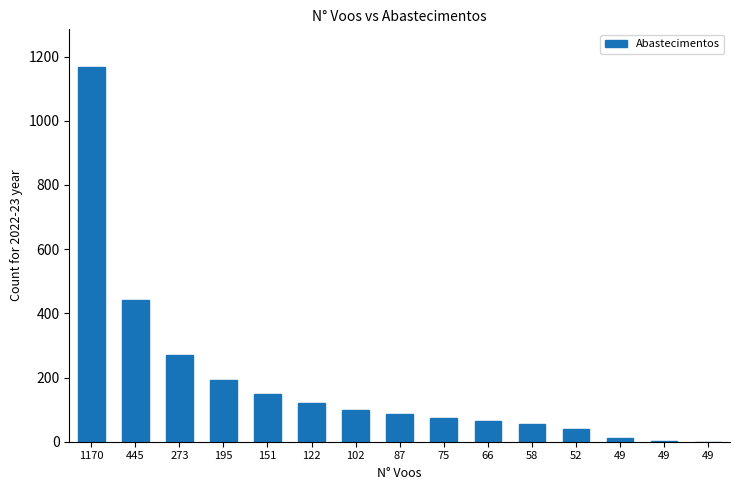

List the labels in order of value, smallest first.

49, 49, 49, 52, 58, 66, 75, 87, 102, 122, 151, 195, 273, 445, 1170